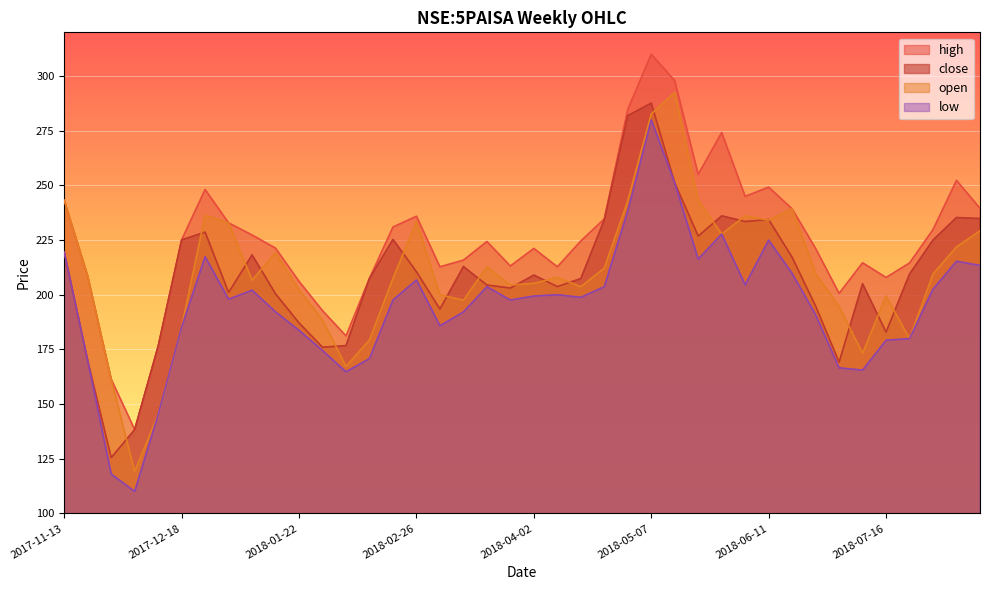

Is the value of high at 2018-01-15 greater than the value of open at 2018-01-29?

Yes